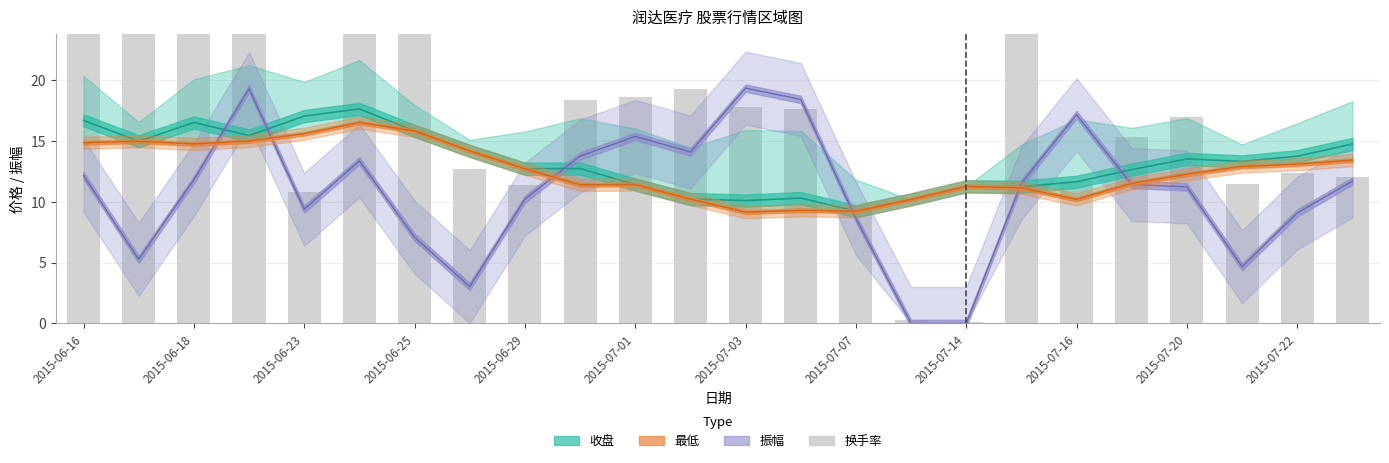

What value does the data have at 23?

12.1